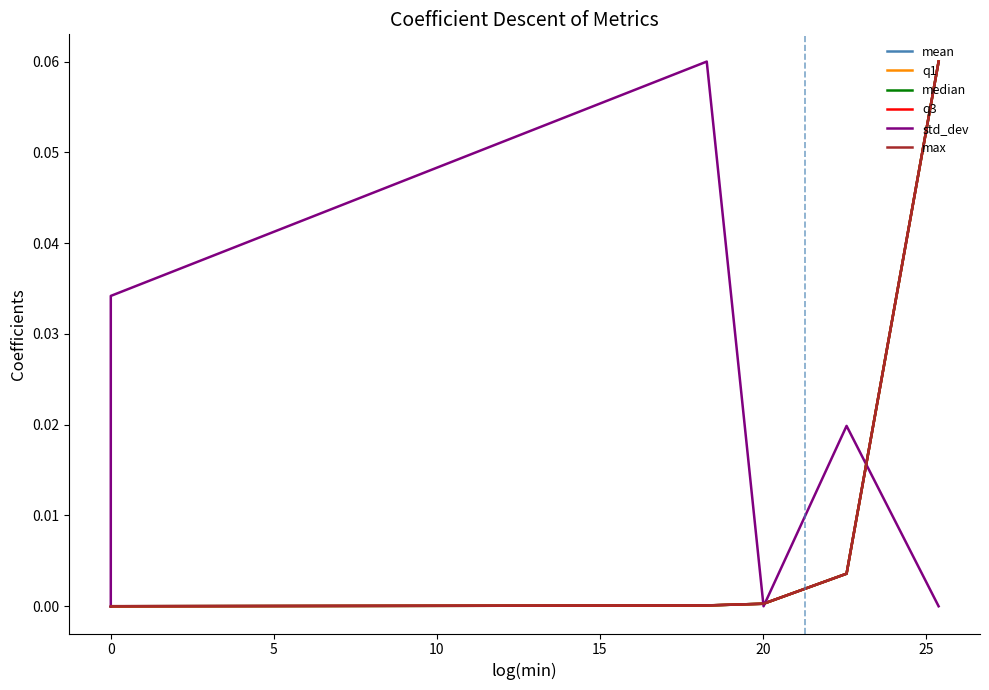

Reading left to right, extract all data points from this chart.

mean: 0.0	0.0	0.0	0.0	0.0	0.0	0.0	0.0	0.1
q1: 0.0	0.0	0.0	0.0	0.0	0.0	0.0	0.0	0.1
median: 0.0	0.0	0.0	0.0	0.0	0.0	0.0	0.0	0.1
q3: 0.0	0.0	0.0	0.0	0.0	0.0	0.0	0.0	0.1
std_dev: 0.0	0.0	0.0	0.0	0.0	0.1	0.0	0.0	0.0
max: 0.0	0.0	0.0	0.0	0.0	0.0	0.0	0.0	0.1